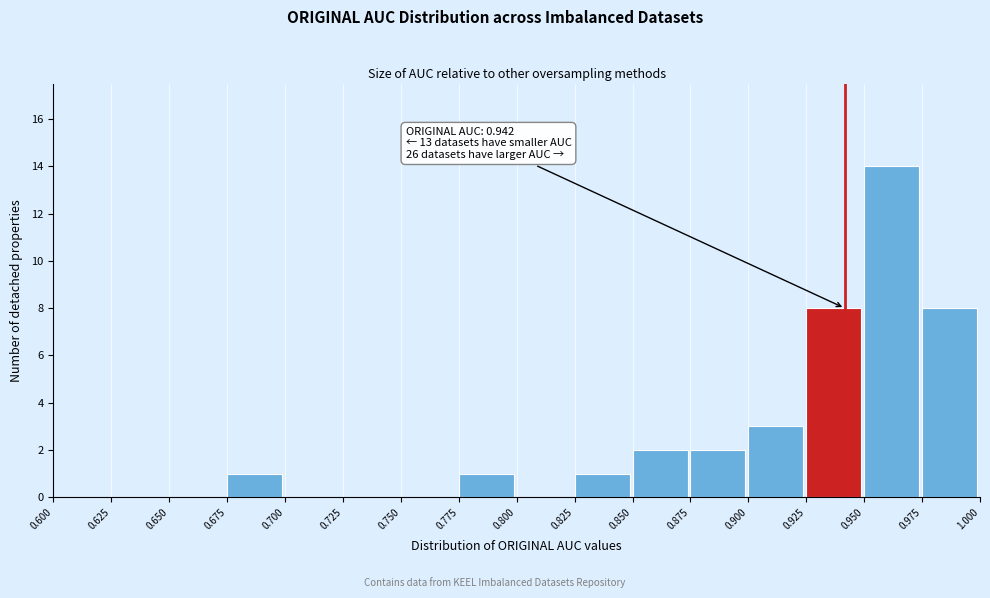

Which range on the x-axis has the tallest bar?

0.950 to 0.975